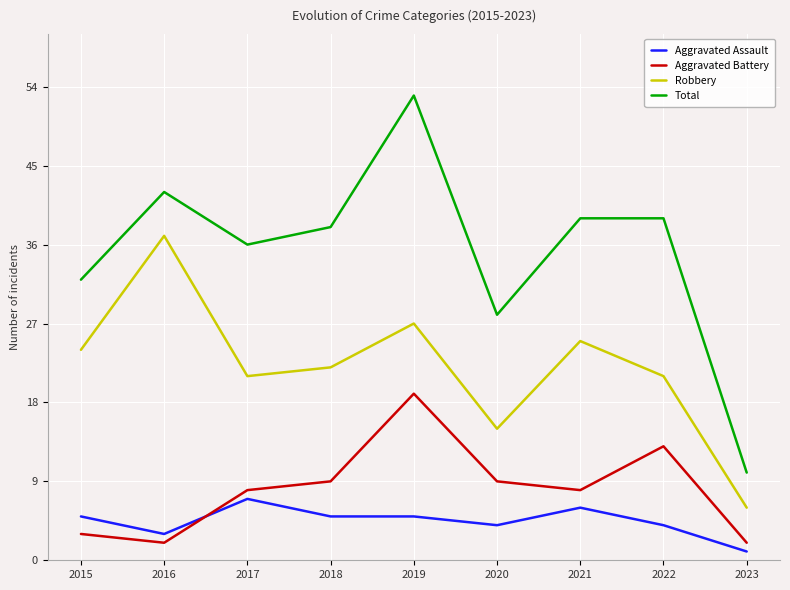

What is the greatest value displayed?

53